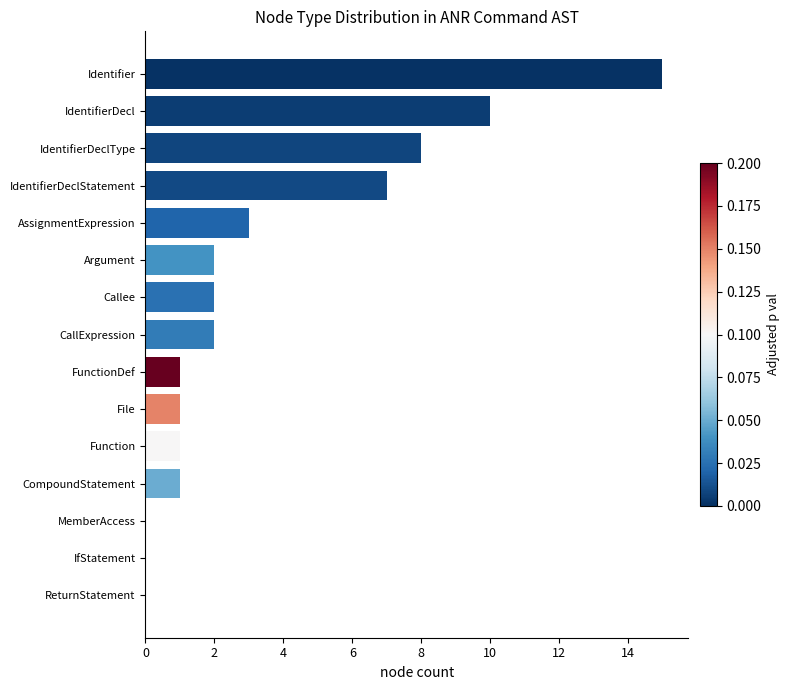

Approximately how many times larger is the value at Function compared to Callee?

0.5